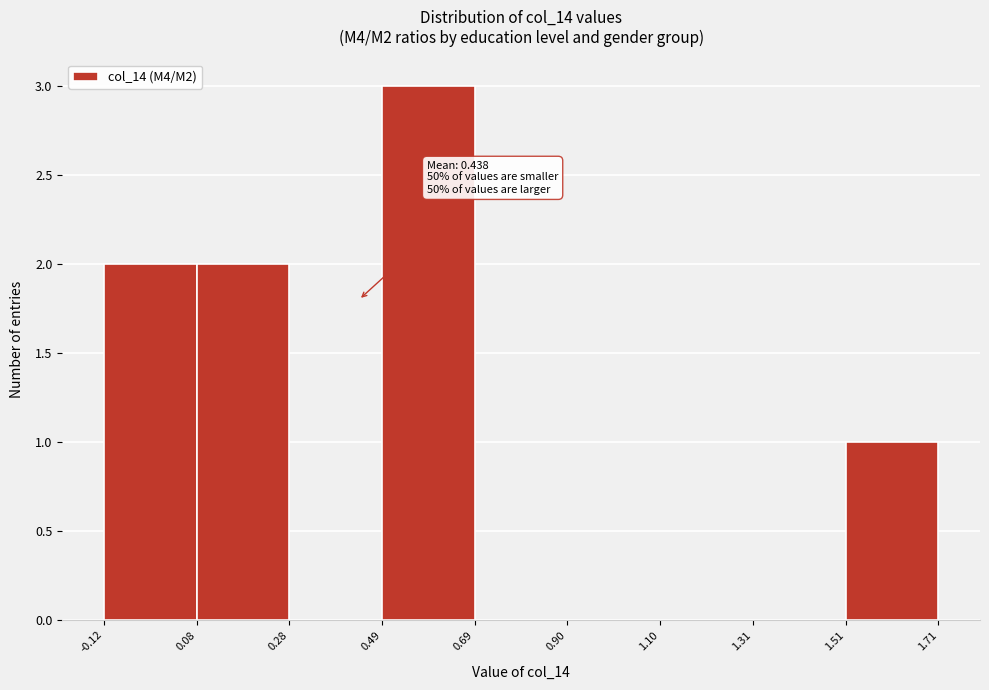

Which range on the x-axis has the tallest bar?

0.49 to 0.69